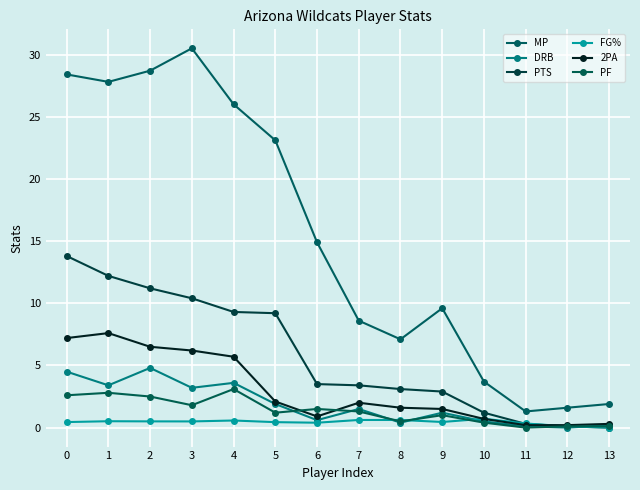

Which series has the widest spread of values?

MP